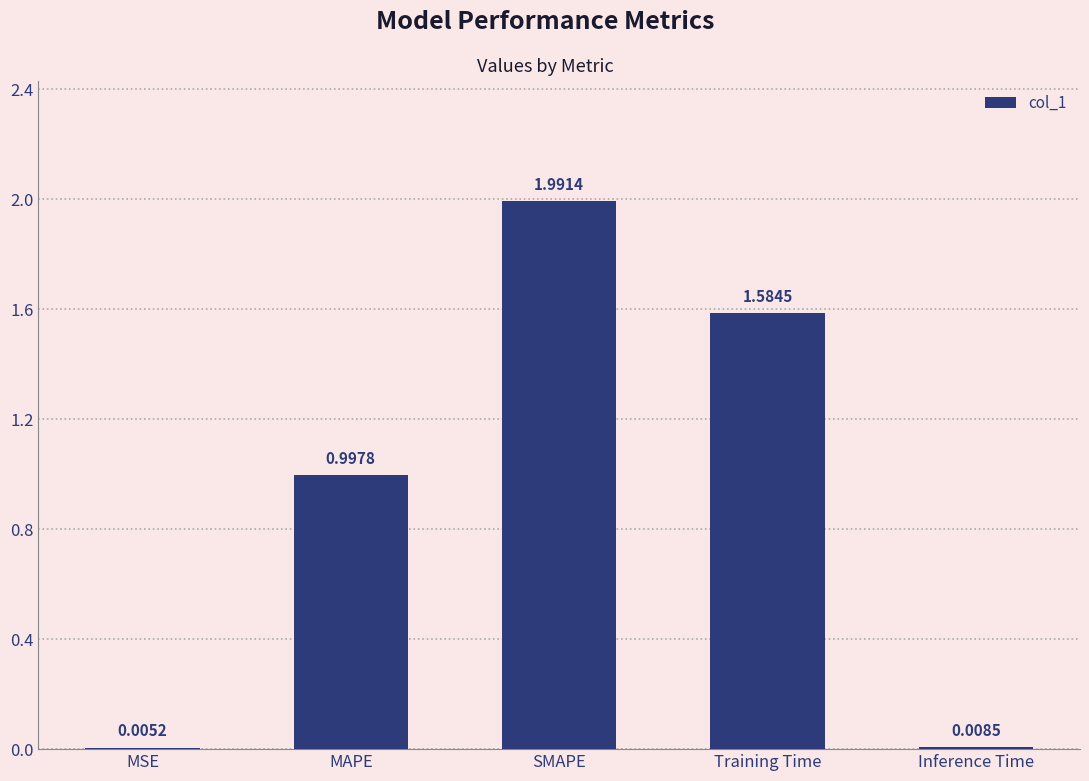

At which category does the chart reach its peak across all series?

SMAPE